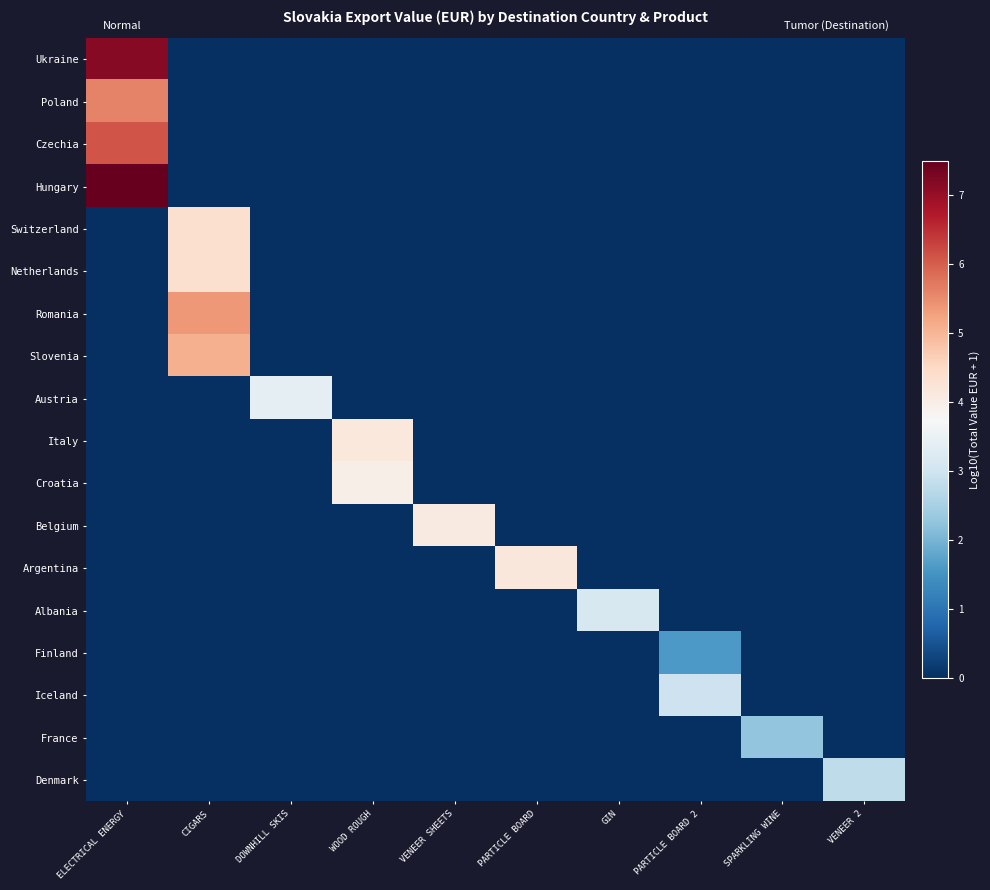

Count the number of categories in the chart.

10